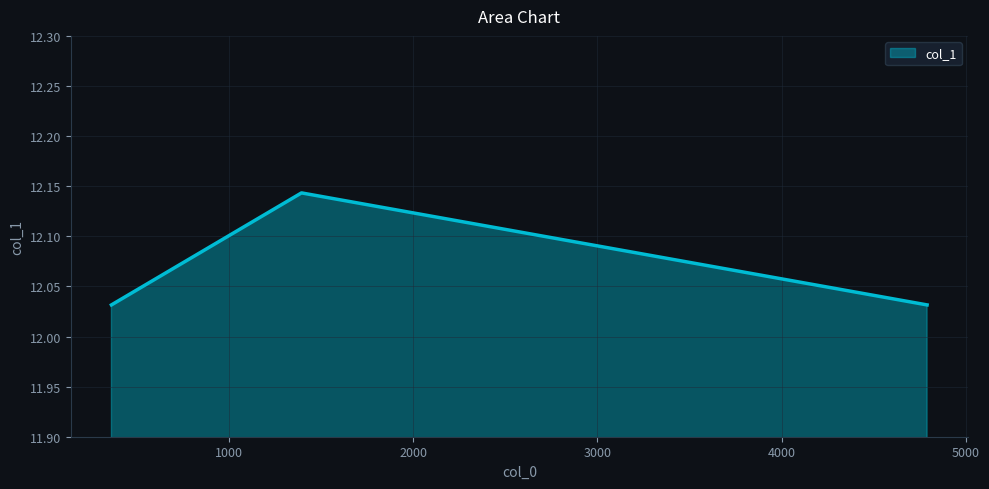

What is the sum of all values?

36.2